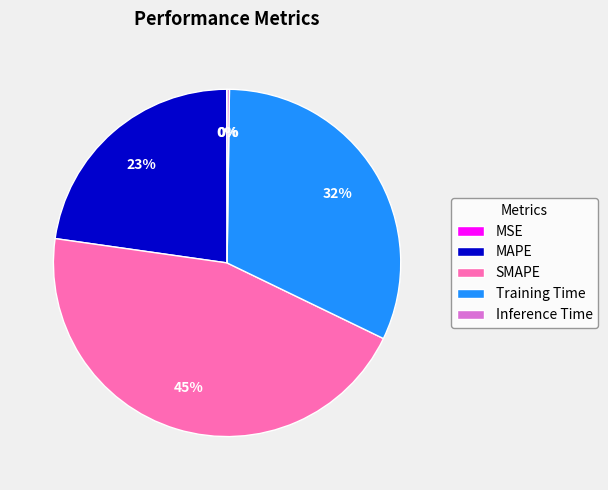

To the nearest percent, what portion does Training Time represent?

32%